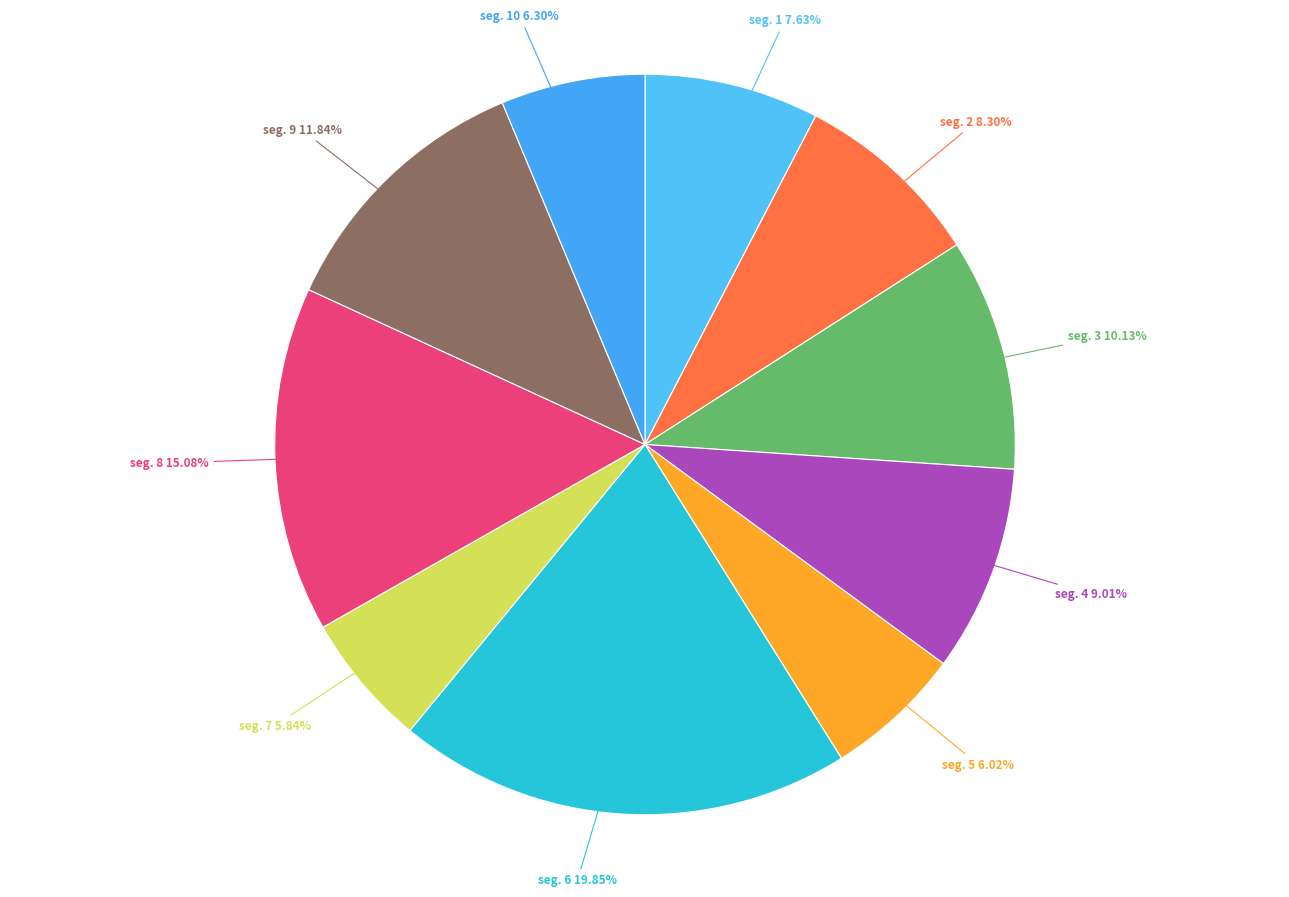

Does any single category account for the majority?

No